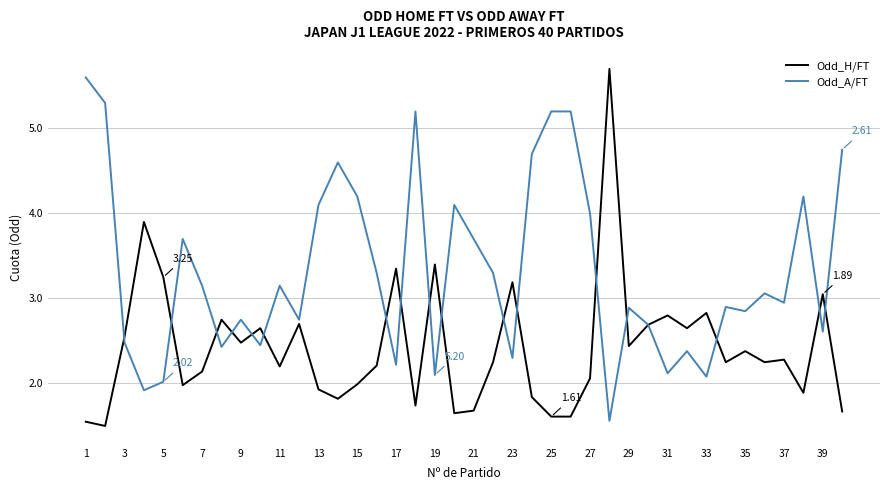

List the series in order of their overall mean, highest first.

Odd_A/FT, Odd_H/FT